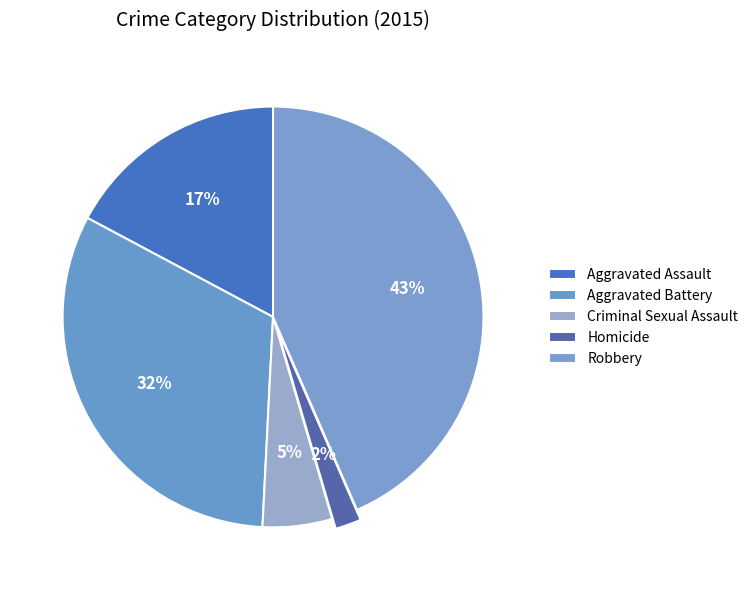

How many slices are in this pie chart?

5